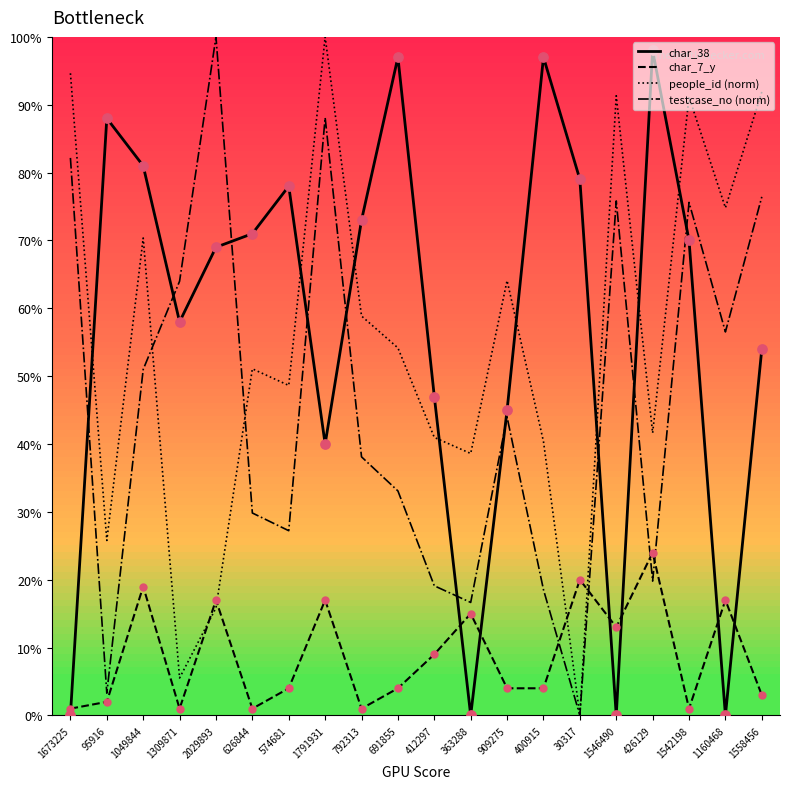

Between 1049844 and 400915, which series saw the biggest shift?

testcase_no (norm)